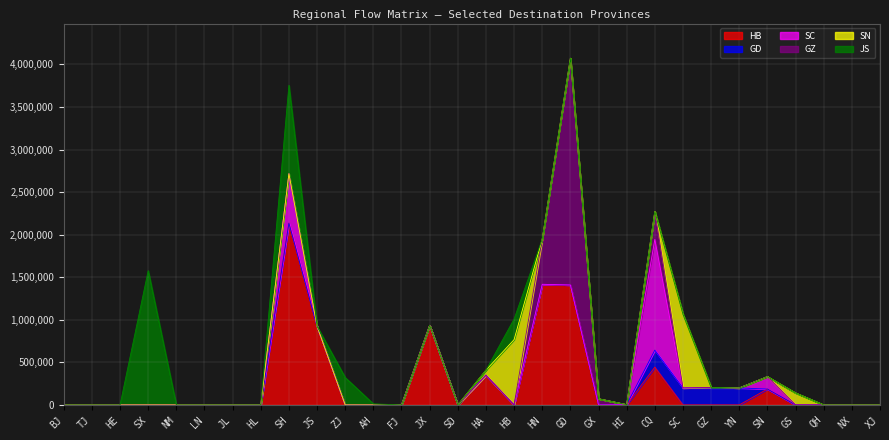

True or false: JS has more than 1 points higher than both neighbors.

True